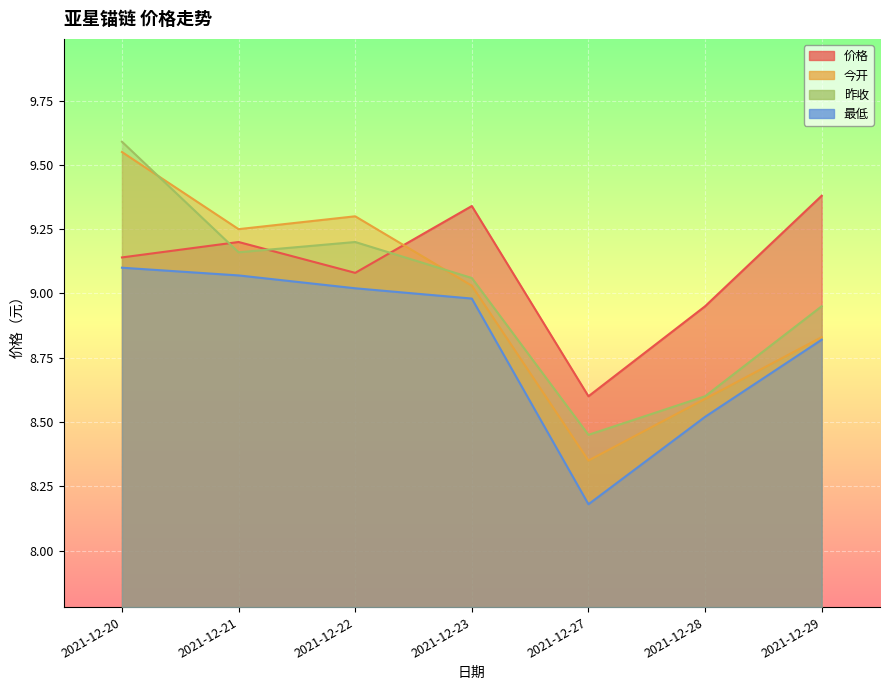

Is it true that 今开 equals 8.8 at 2021-12-29?

True